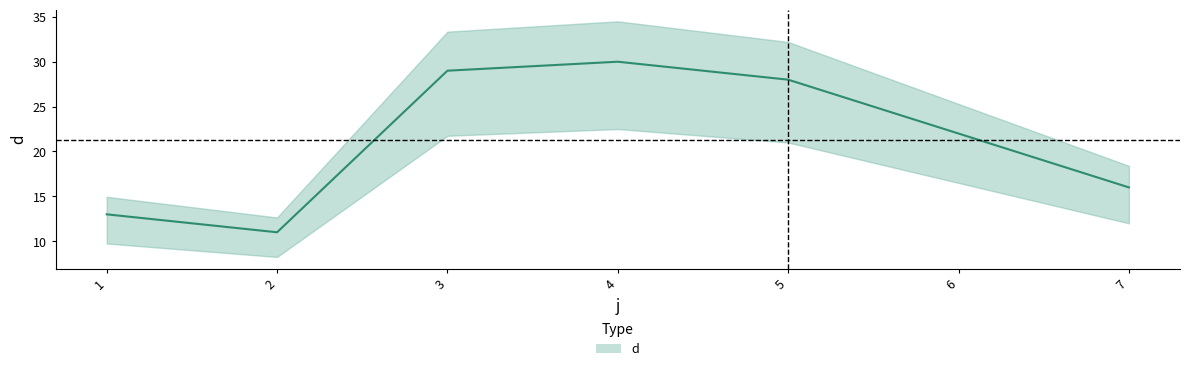

Rank the categories by value from highest to lowest.

4, 3, 5, 6, 7, 1, 2